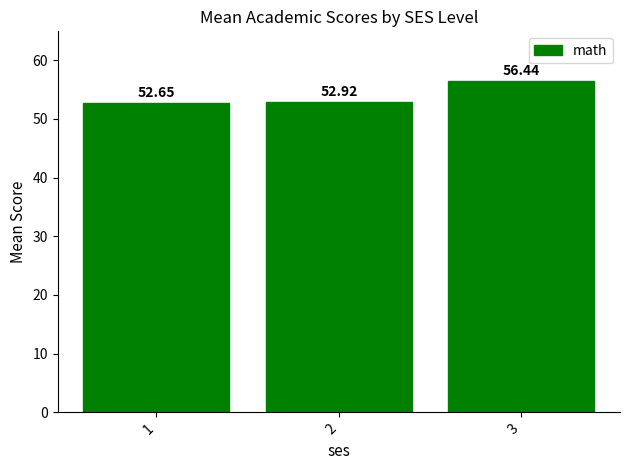

Where is the data nearest to the value 54?

2